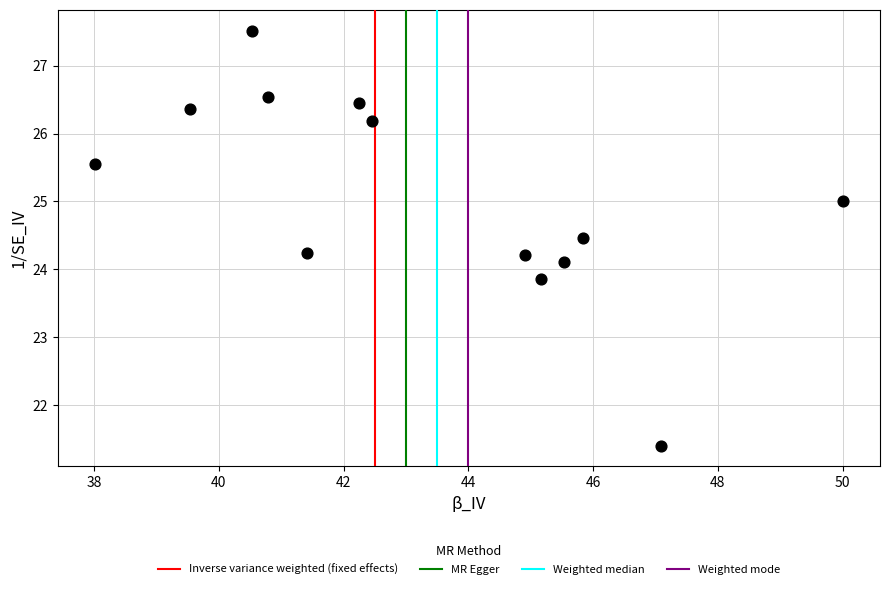

What is the range of X values (max minus min)?

12.0